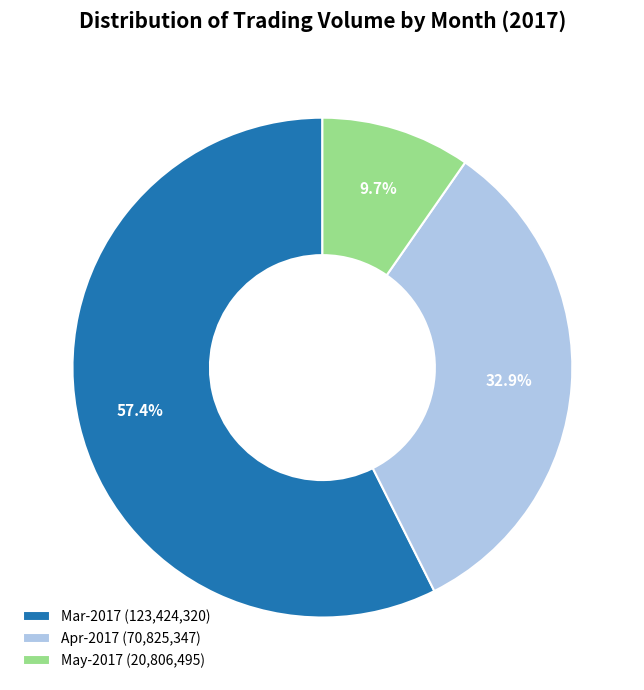

What is the ratio of the value at Mar-2017 (123,424,320) to the value at May-2017 (20,806,495)?

5.9